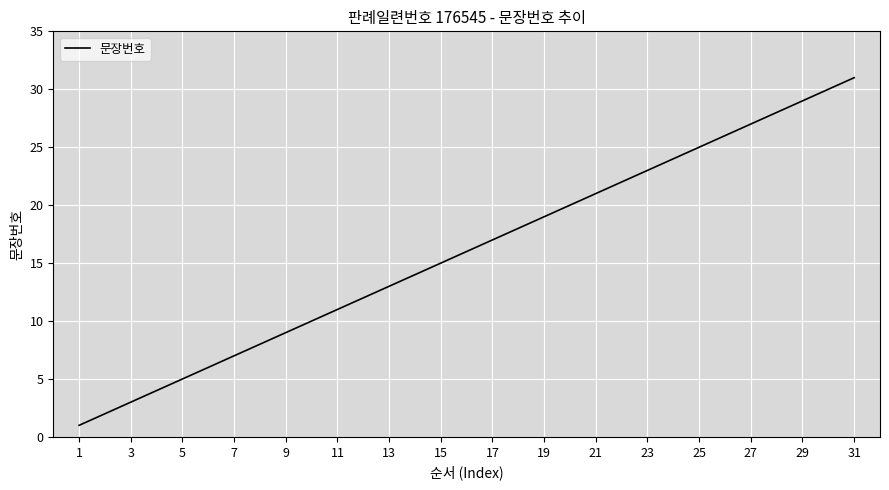

What is the greatest value displayed?

31